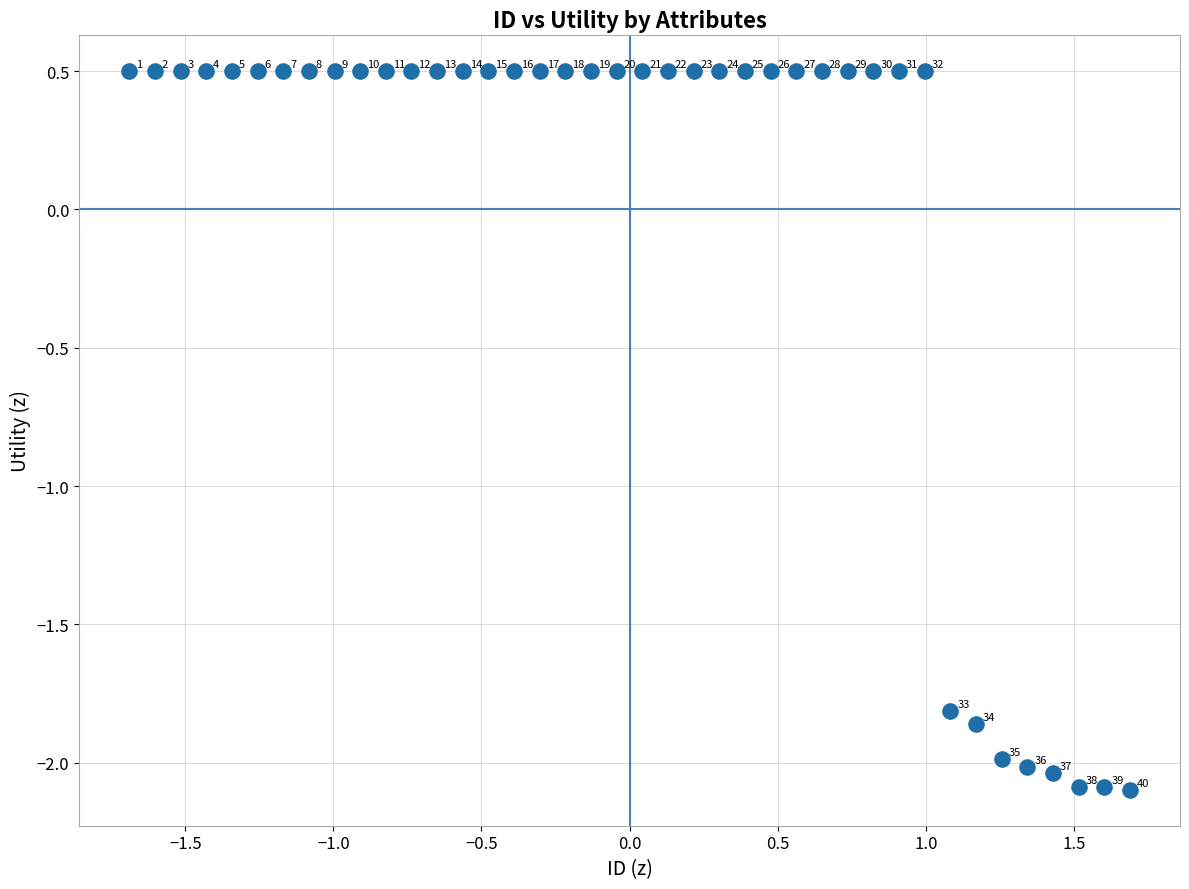

What is the range of Y values (max minus min)?

2.6